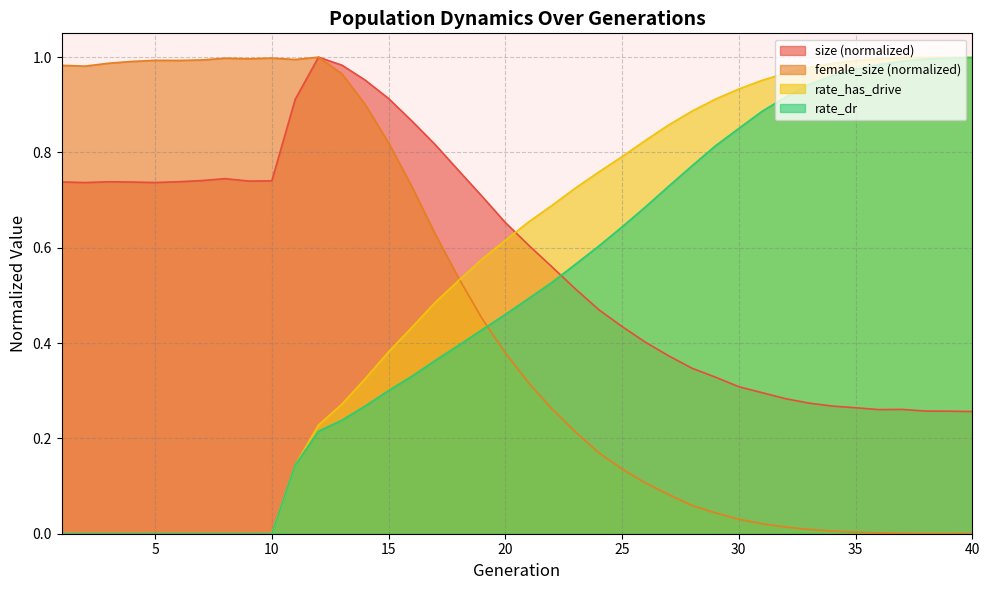

What is the total value across all series at 20?

2.1